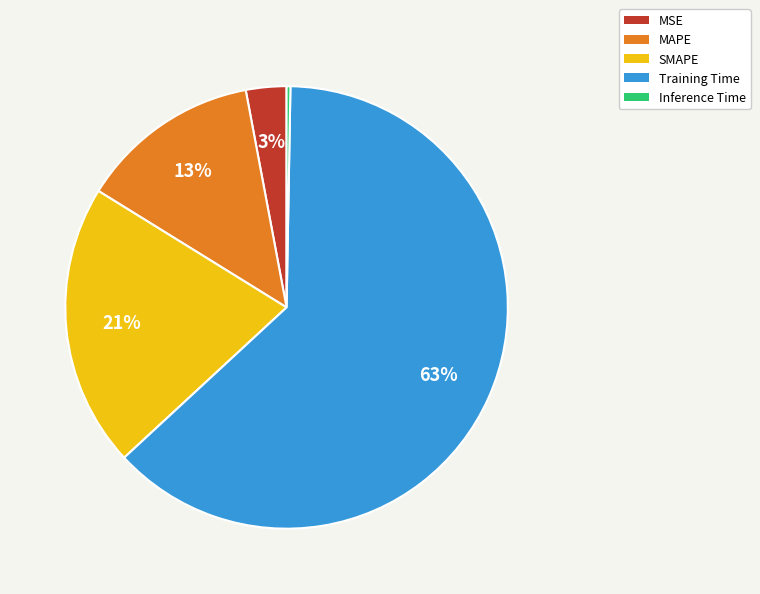

Rank the categories by value from highest to lowest.

Training Time, SMAPE, MAPE, MSE, Inference Time